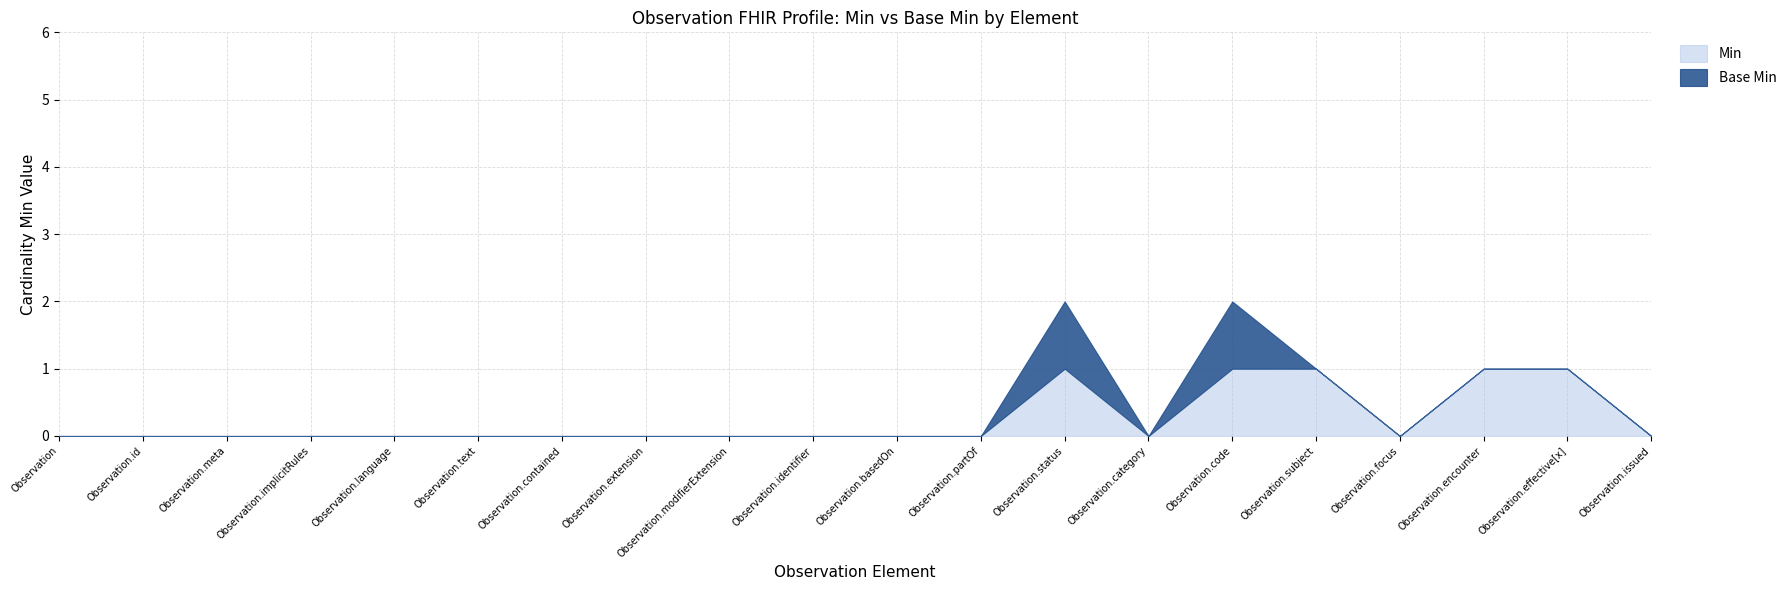

Rank the series at Observation.meta from highest to lowest value.

Min, Base Min